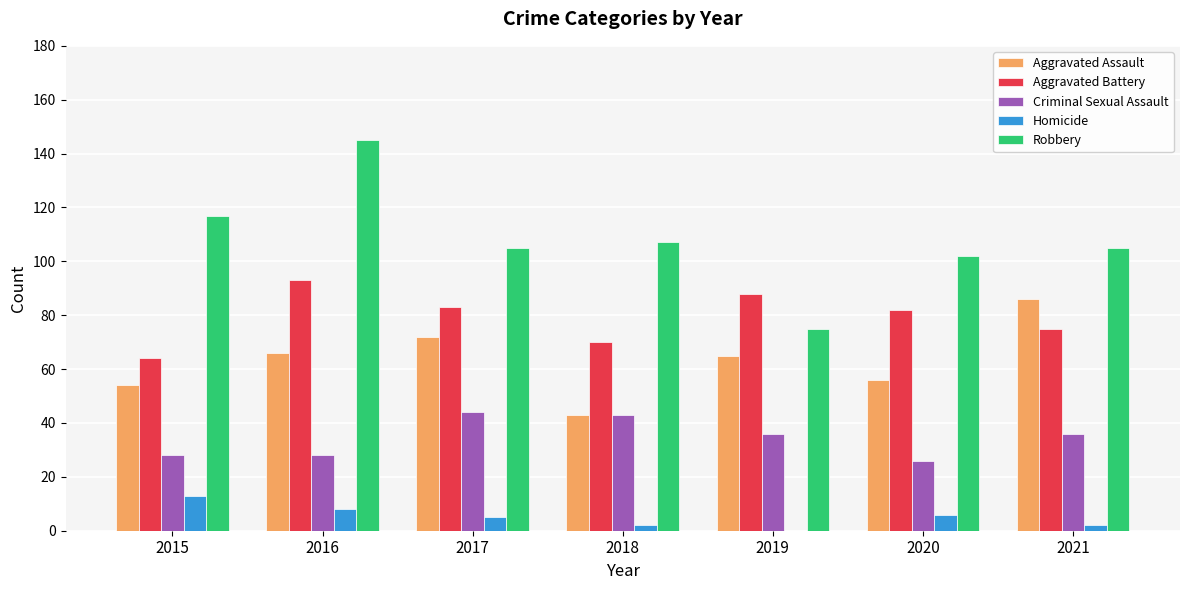

Is the value of Robbery at 2018 greater than the value of Aggravated Battery at 2019?

Yes